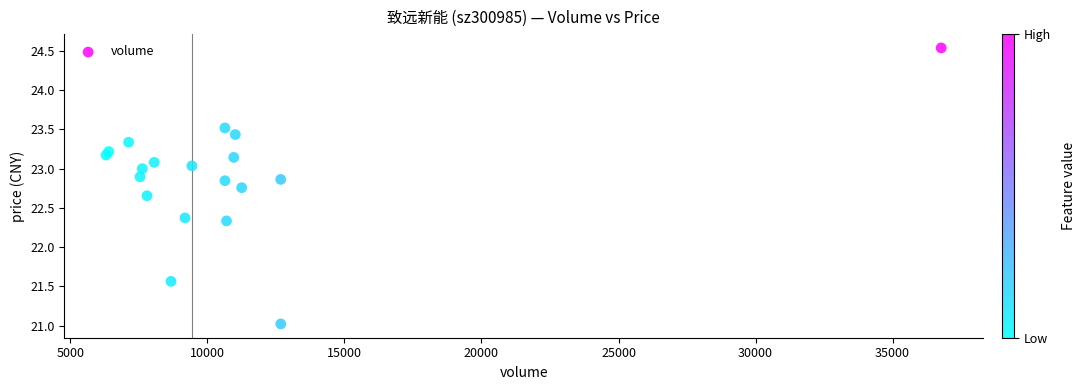

What is the range of Y values (max minus min)?

3.5